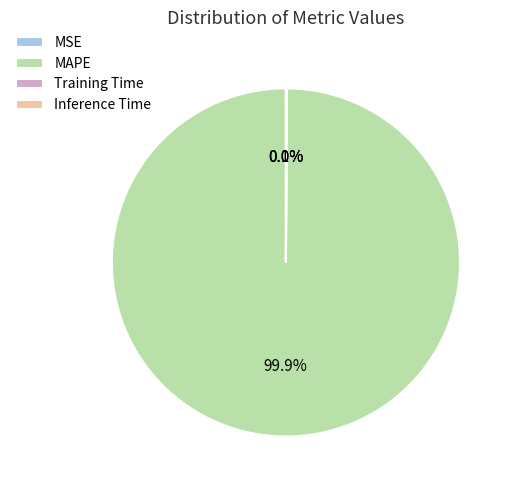

Which category has the biggest portion of the pie?

MAPE